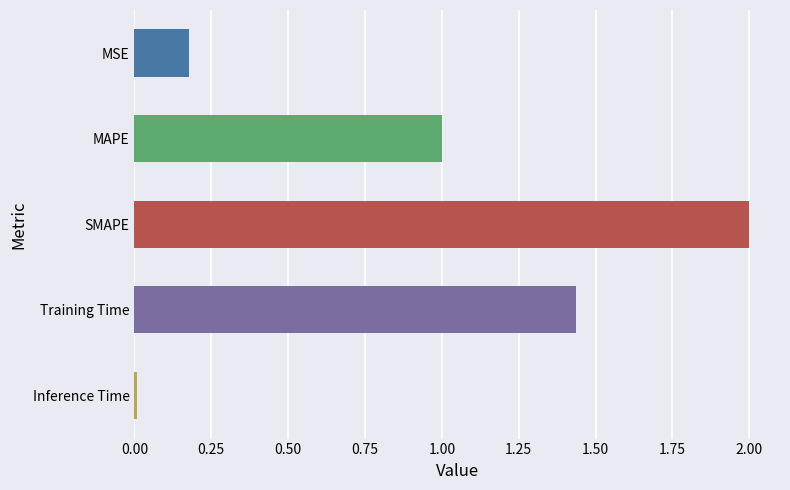

Are the bars grouped side by side (vs. stacked)?

No